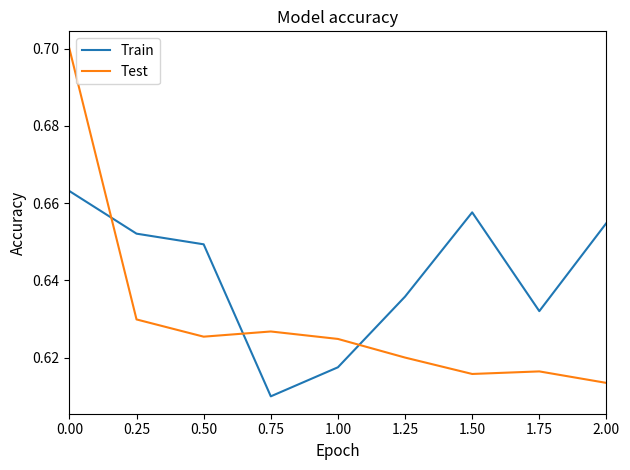

Between 1.00 and 2.00, which series saw the biggest shift?

Train